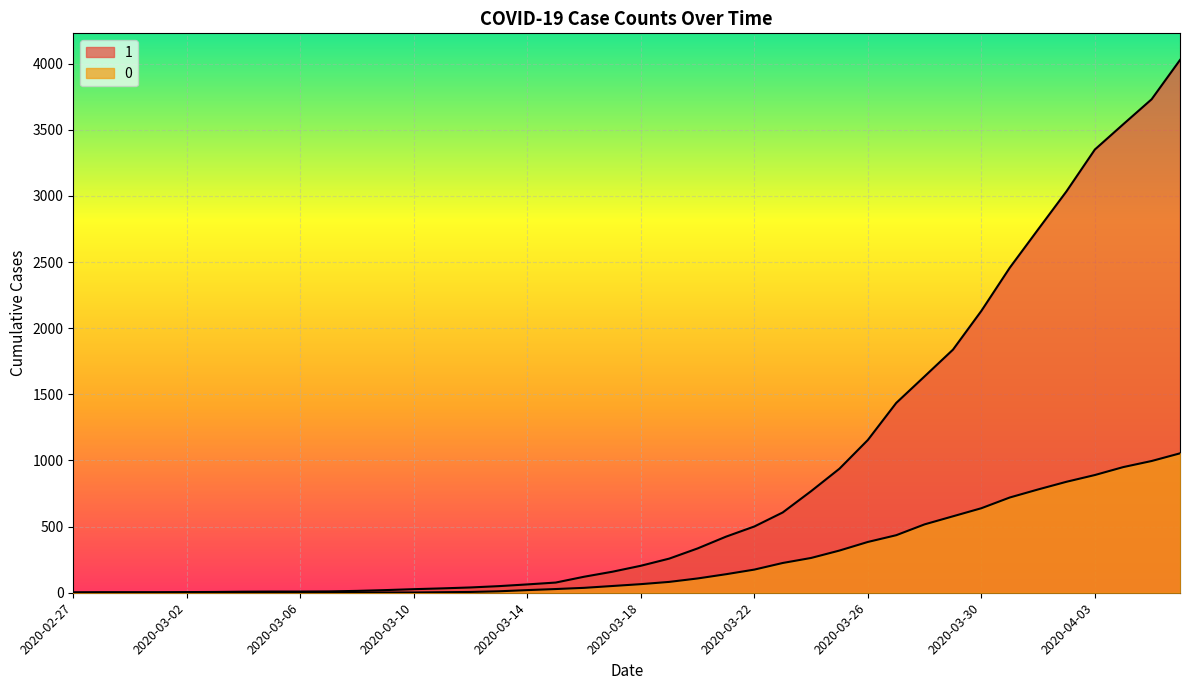

What is the label of the 16th point from the right?

2020-03-22